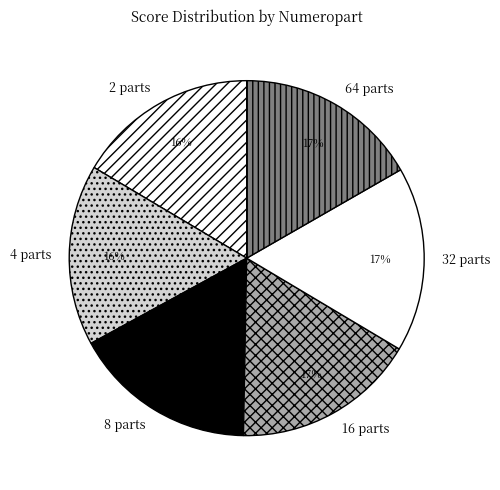

To the nearest percent, what is the combined percentage of 4 parts and 32 parts?

33%